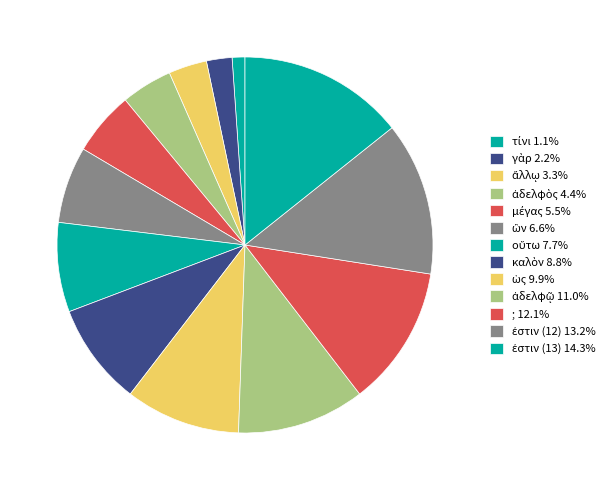

Does ἄλλῳ represent more than half of the total?

No